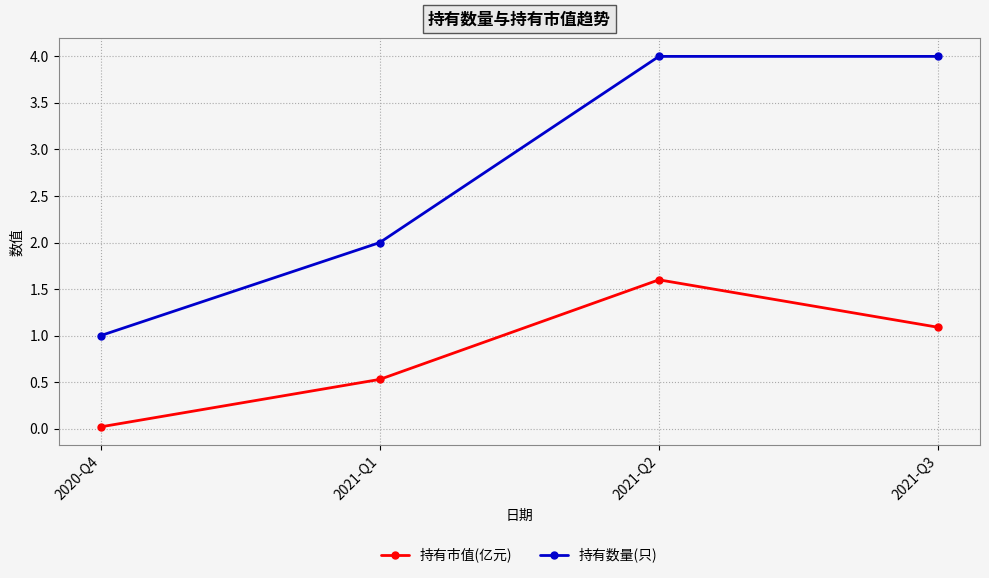

Which series has the widest spread of values?

持有数量(只)